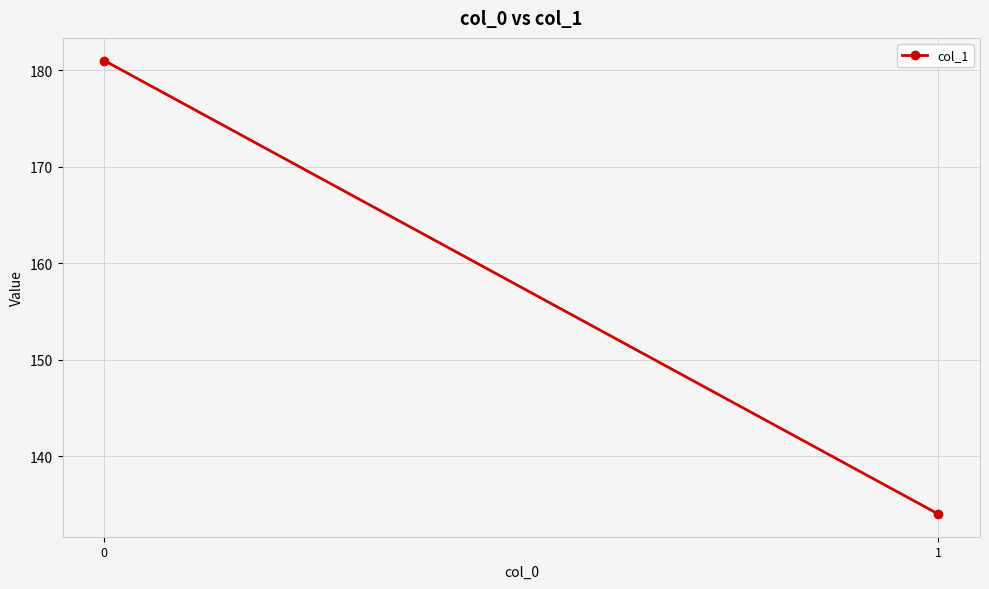

Approximately how many times larger is the value at 0 compared to 1?

1.4